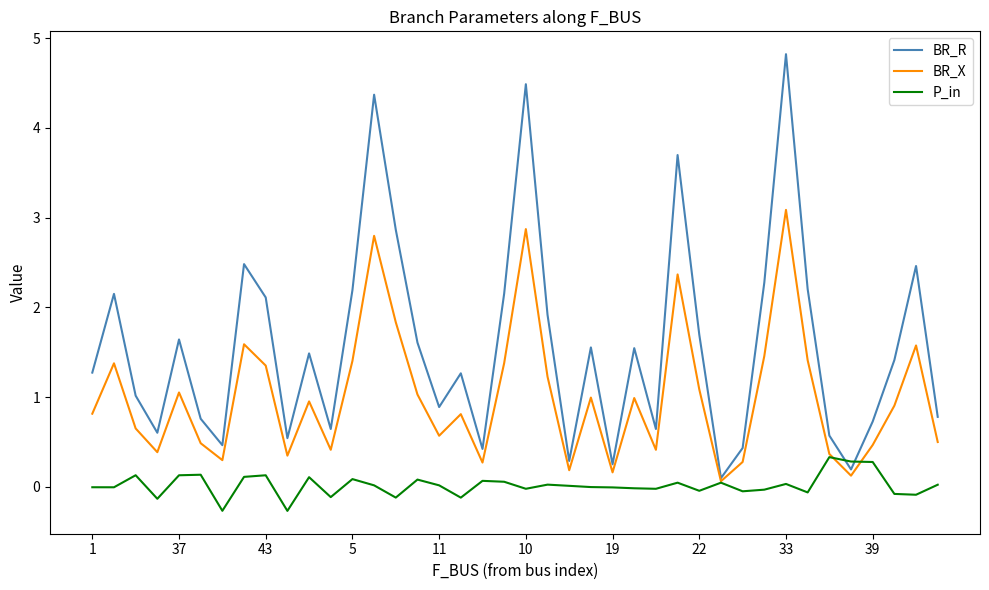

Which series has the largest total across all categories?

BR_R